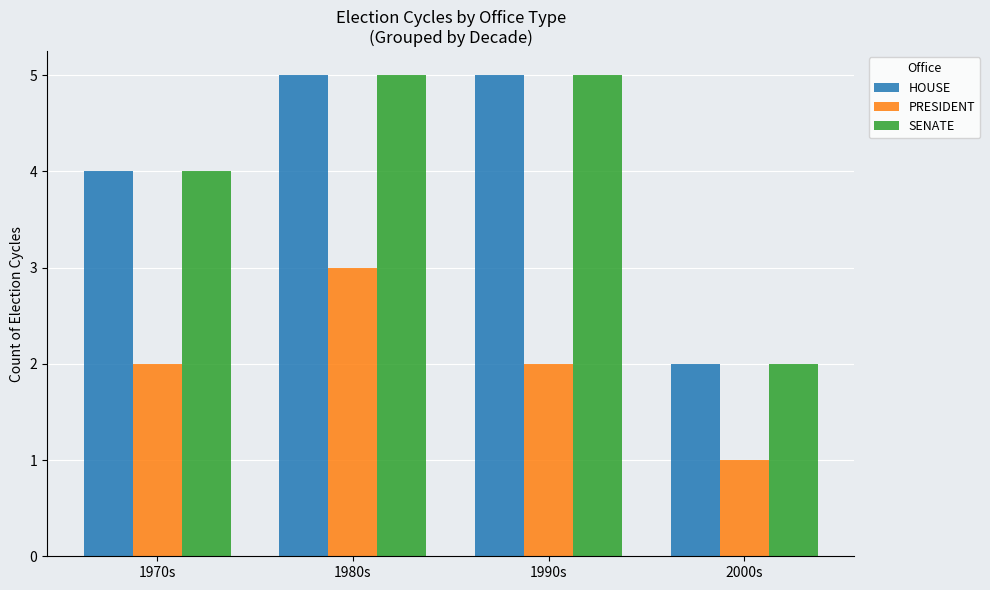

What is the sum of the SENATE values at 2000s and 1980s?

7